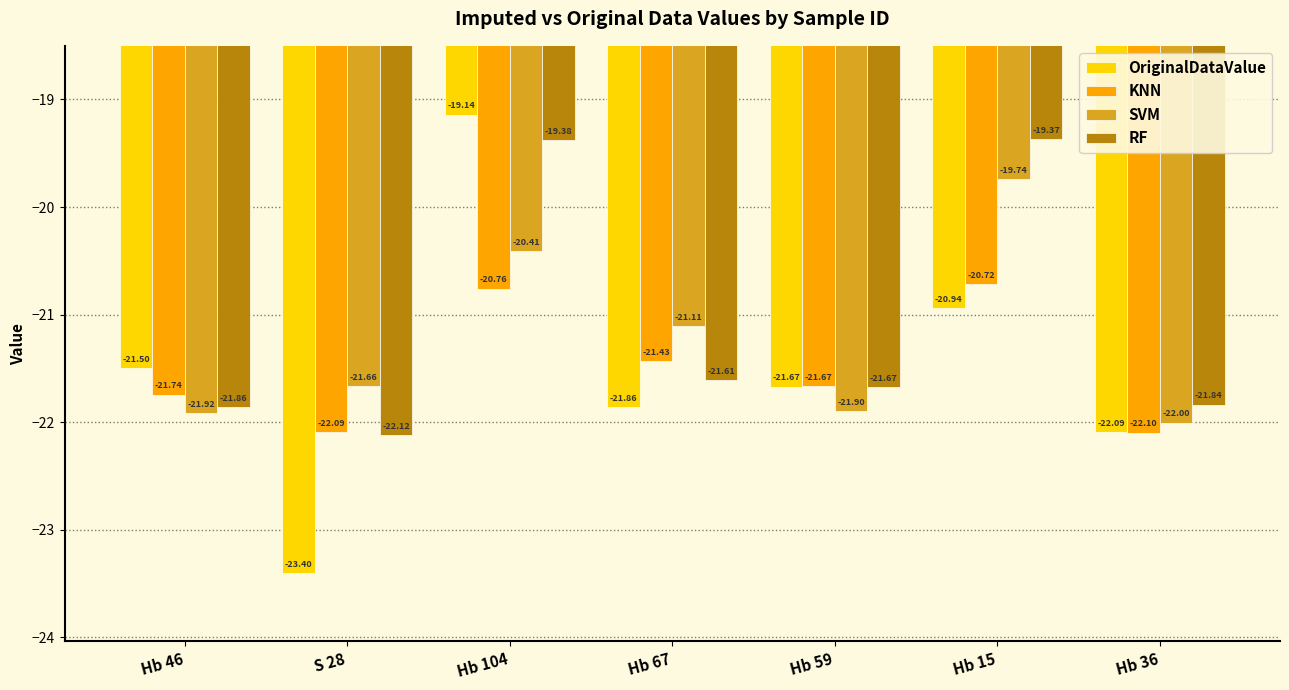

Is the value of OriginalDataValue at Hb 36 greater than the value of KNN at Hb 15?

No